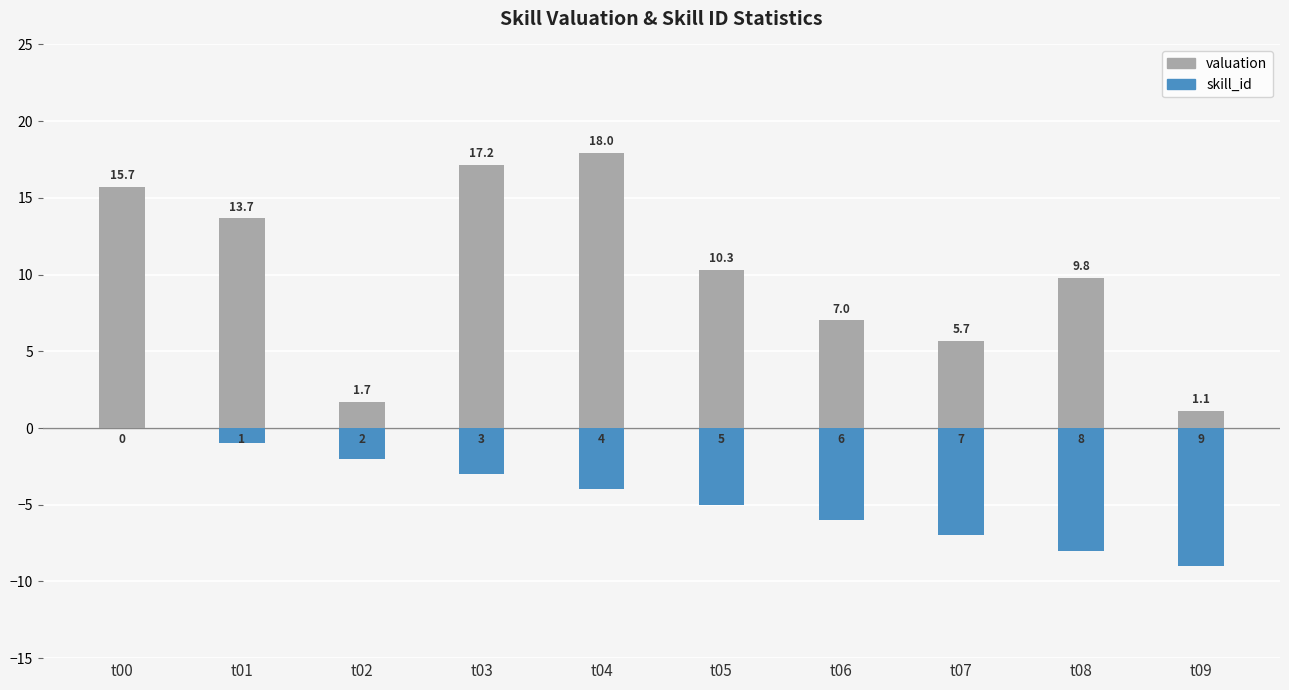

At which label does valuation first exceed 10?

t00